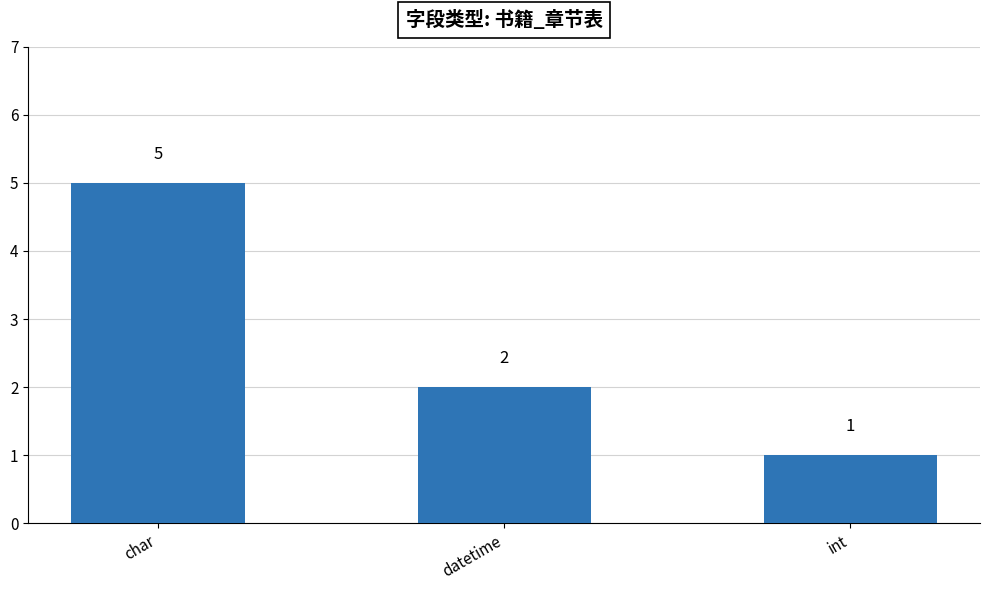

What is the approximate value at datetime?

2